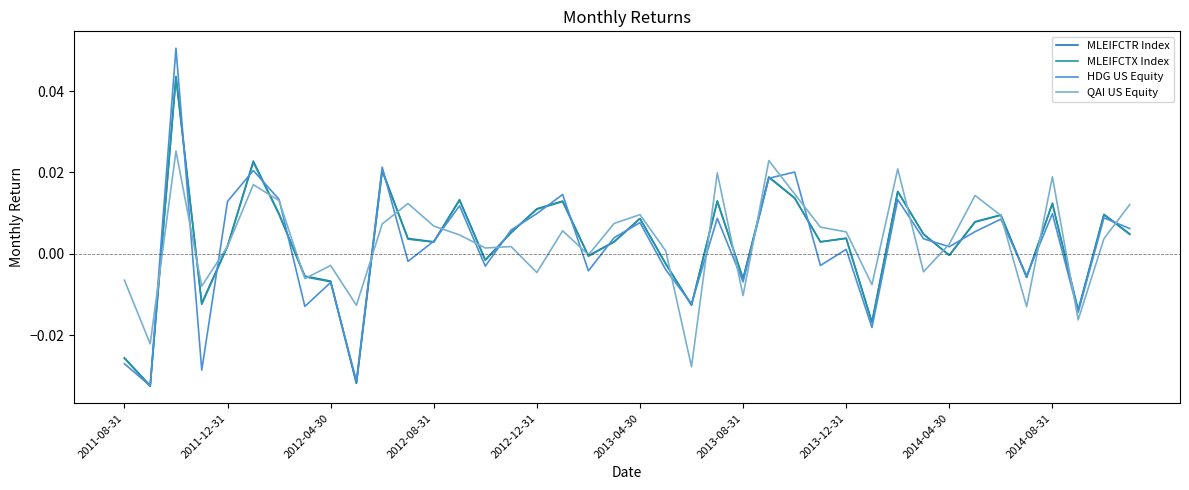

Where is QAI US Equity nearest to the value 0?

18